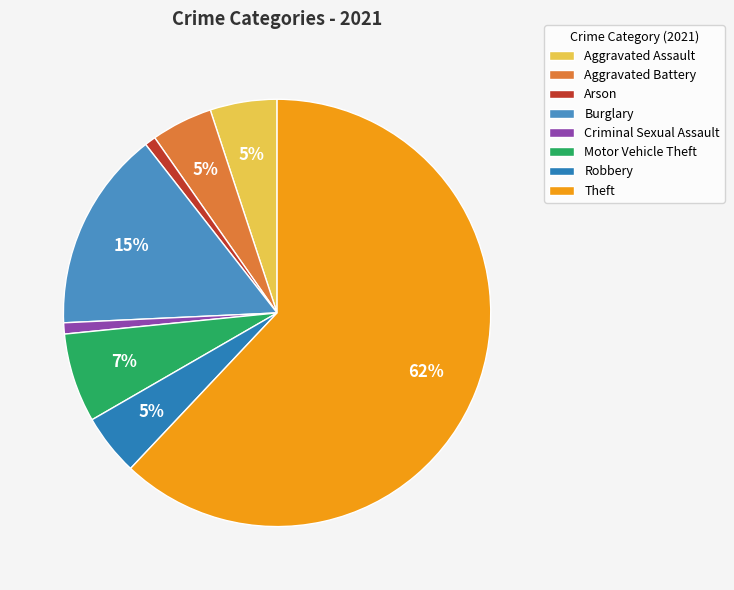

Count the number of slices in the pie.

8